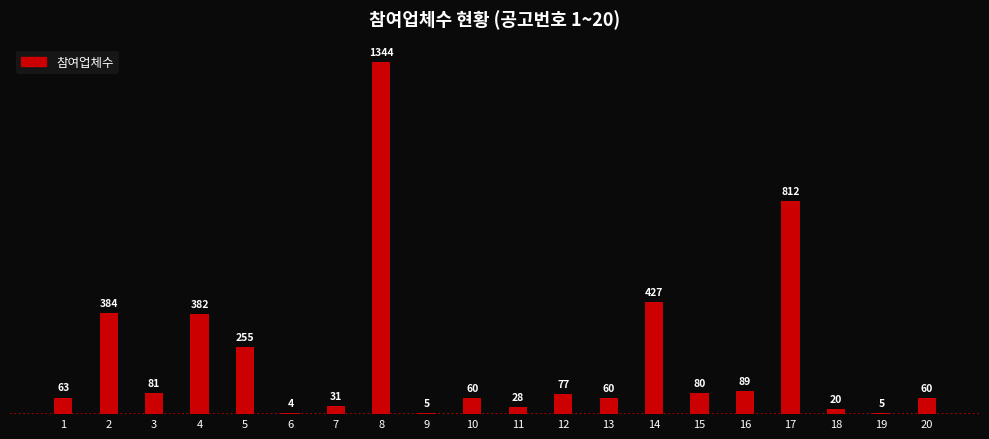

Are the bars horizontal?

No